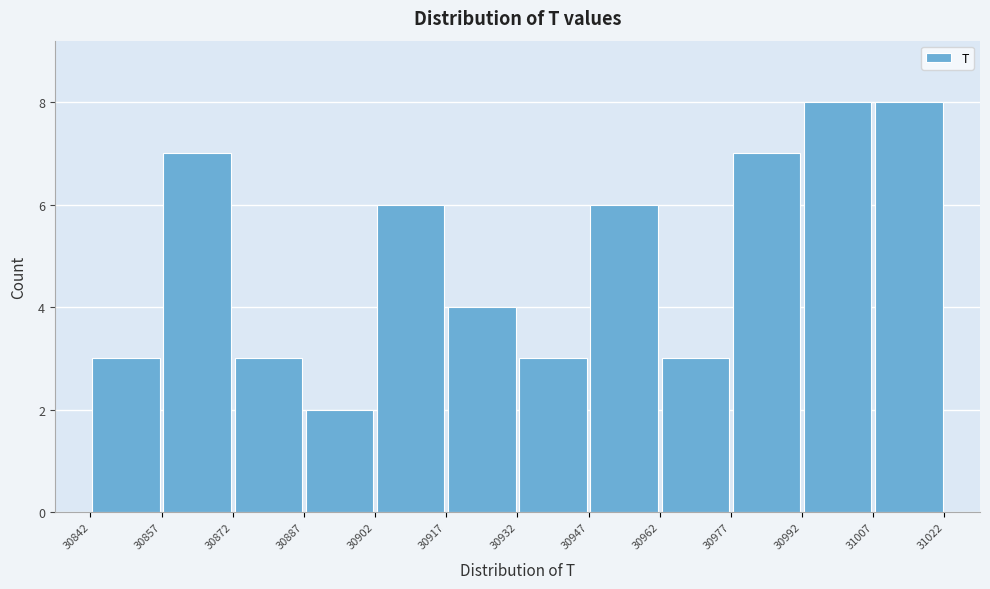

Reading left to right, transcribe this chart: for each bar, give the range it covers on the x-axis and its height. The values are not printed on the chart, so give them approximately, as read against the axis.

30842 to 30857: 3
30857 to 30872: 7
30872 to 30887: 3
30887 to 30902: 2
30902 to 30917: 6
30917 to 30932: 4
30932 to 30947: 3
30947 to 30962: 6
30962 to 30977: 3
30977 to 30992: 7
30992 to 31007: 8
31007 to 31022: 8